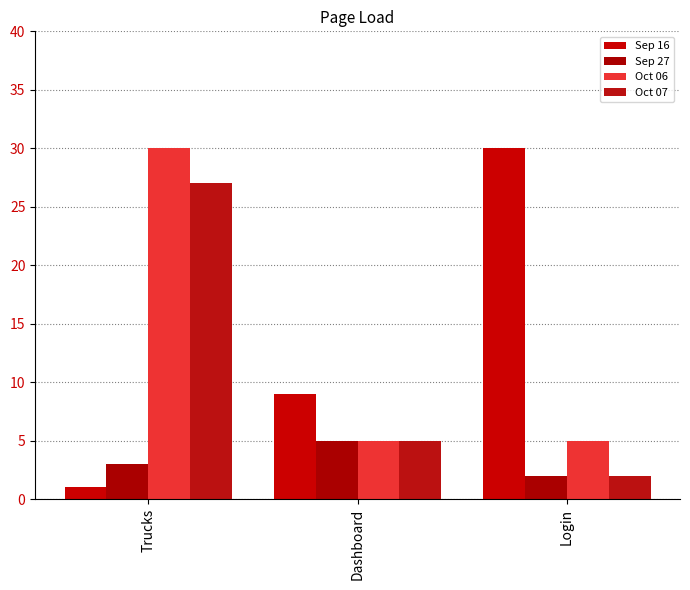

What is the total value across all series at Login?

39